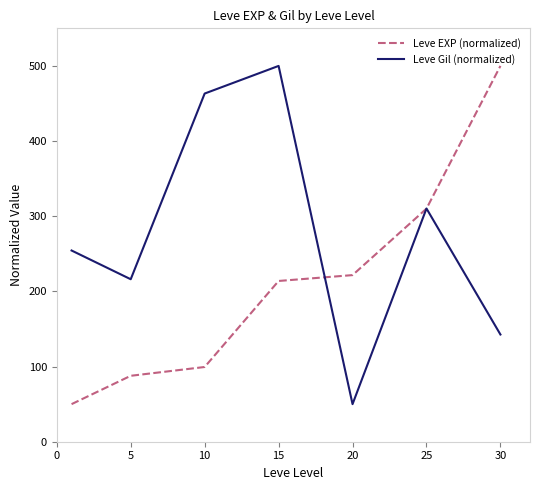

Which series has the largest total across all categories?

Leve Gil (normalized)